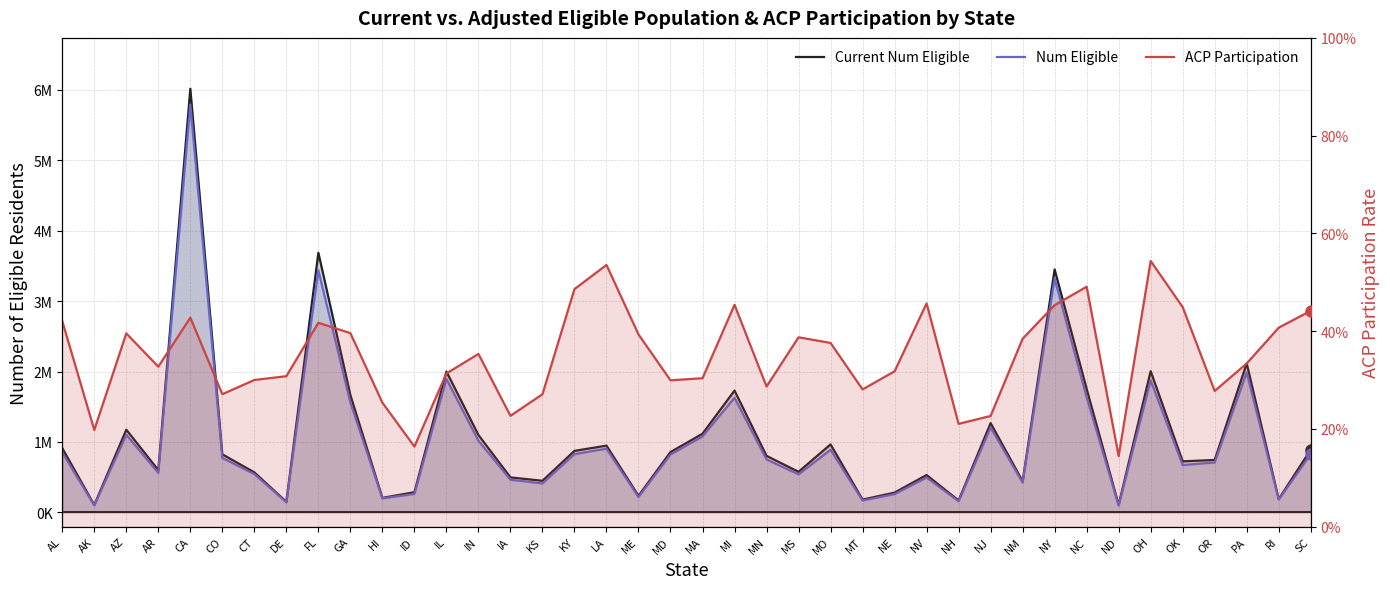

Is it true that Num Eligible equals 540393.0 at MS?

True